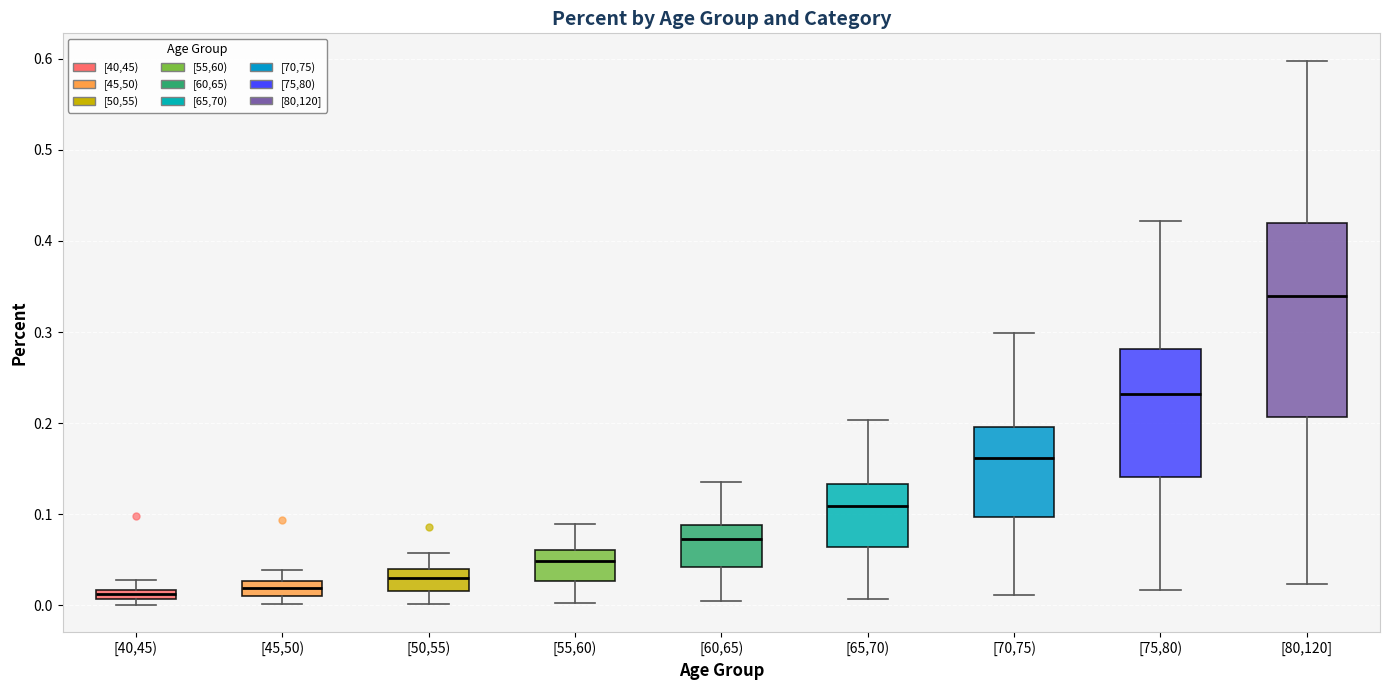

Where does the lower whisker of the box for [60,65) end on the y-axis? The values are not printed on the chart, so give them approximately, as read against the axis.

0.00